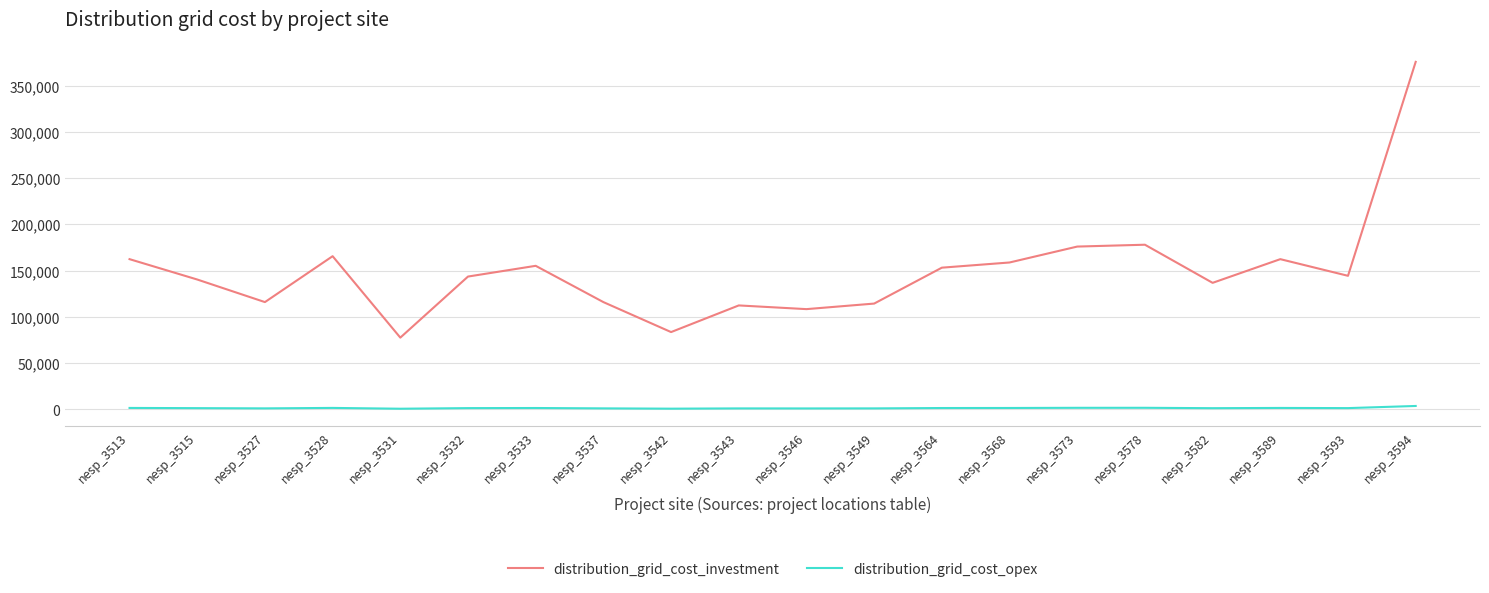

At which category is the sum across all series the highest?

nesp_3594